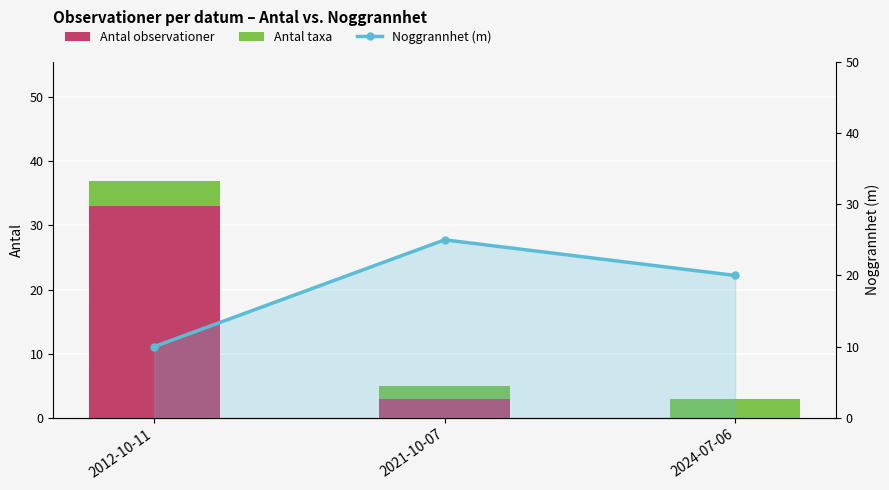

Count the Antal taxa values in the range 2 to 4.

3